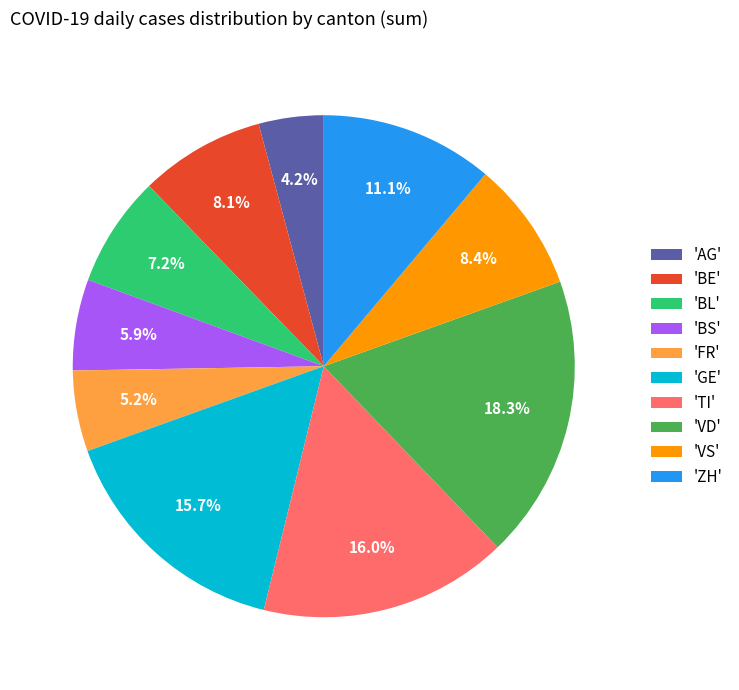

Does 'VD' account for over 50% of the chart?

No